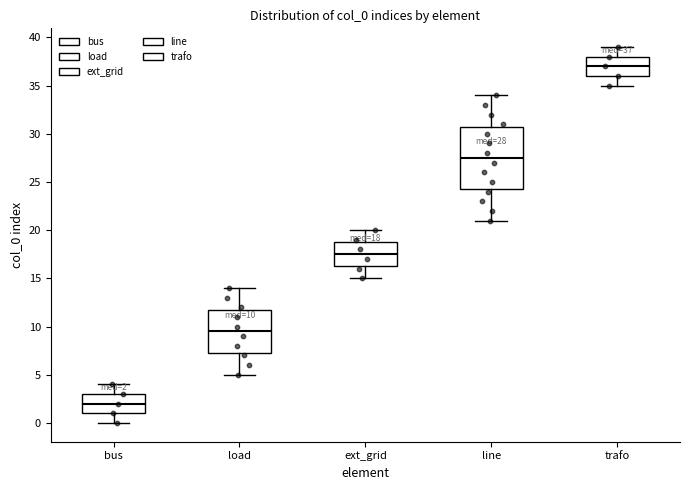

Which box's median line is the lowest?

bus